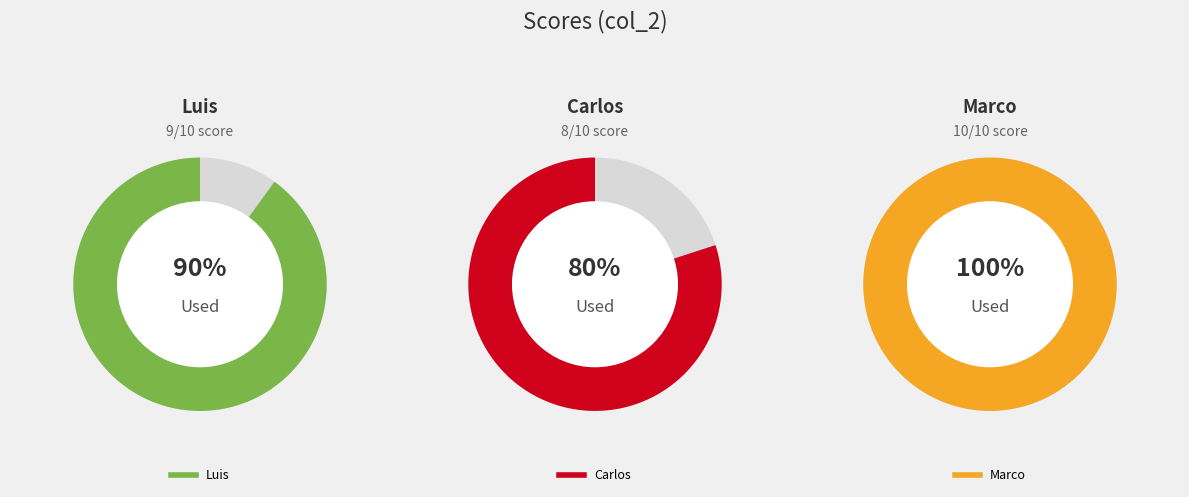

Is Luis the majority of the pie?

No